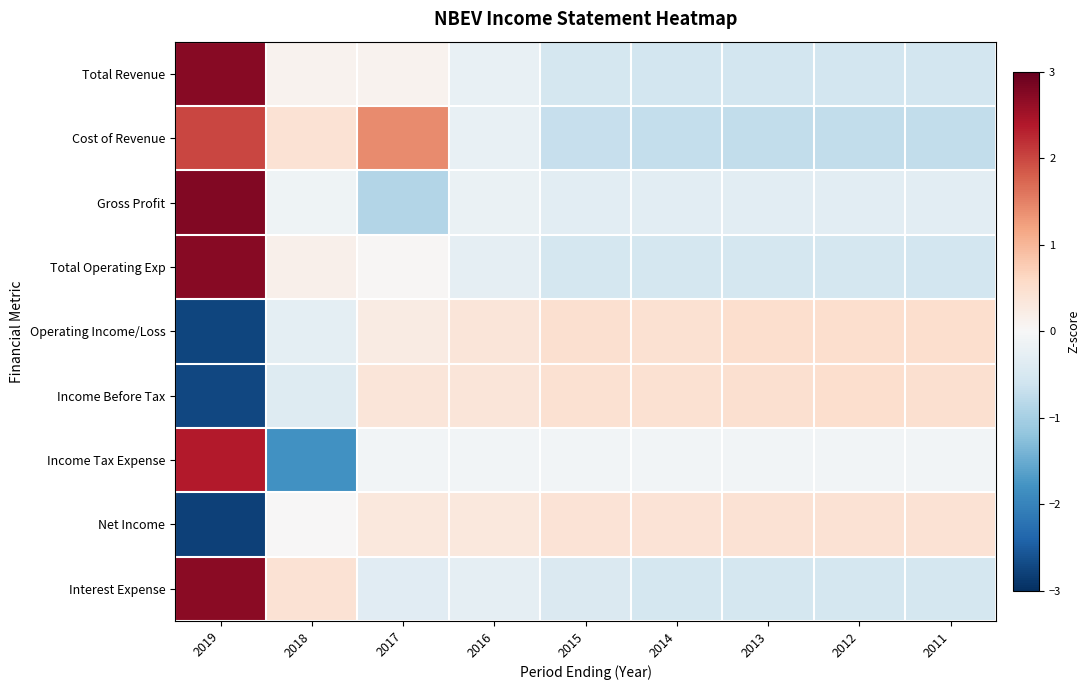

Which has a higher value, 2011 or 2018?

2018